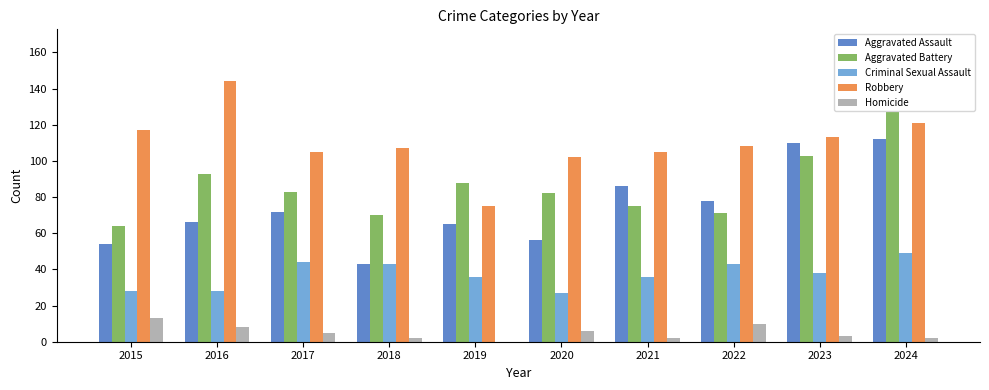

At which label does Aggravated Battery first exceed 83?

2016